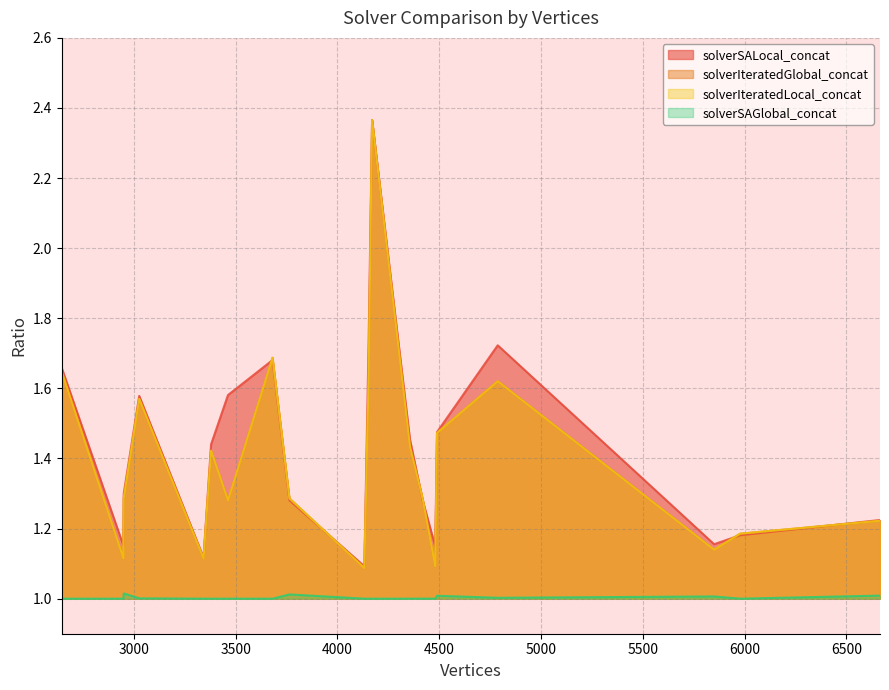

What is the minimum value for solverIteratedLocal_concat?

1.1